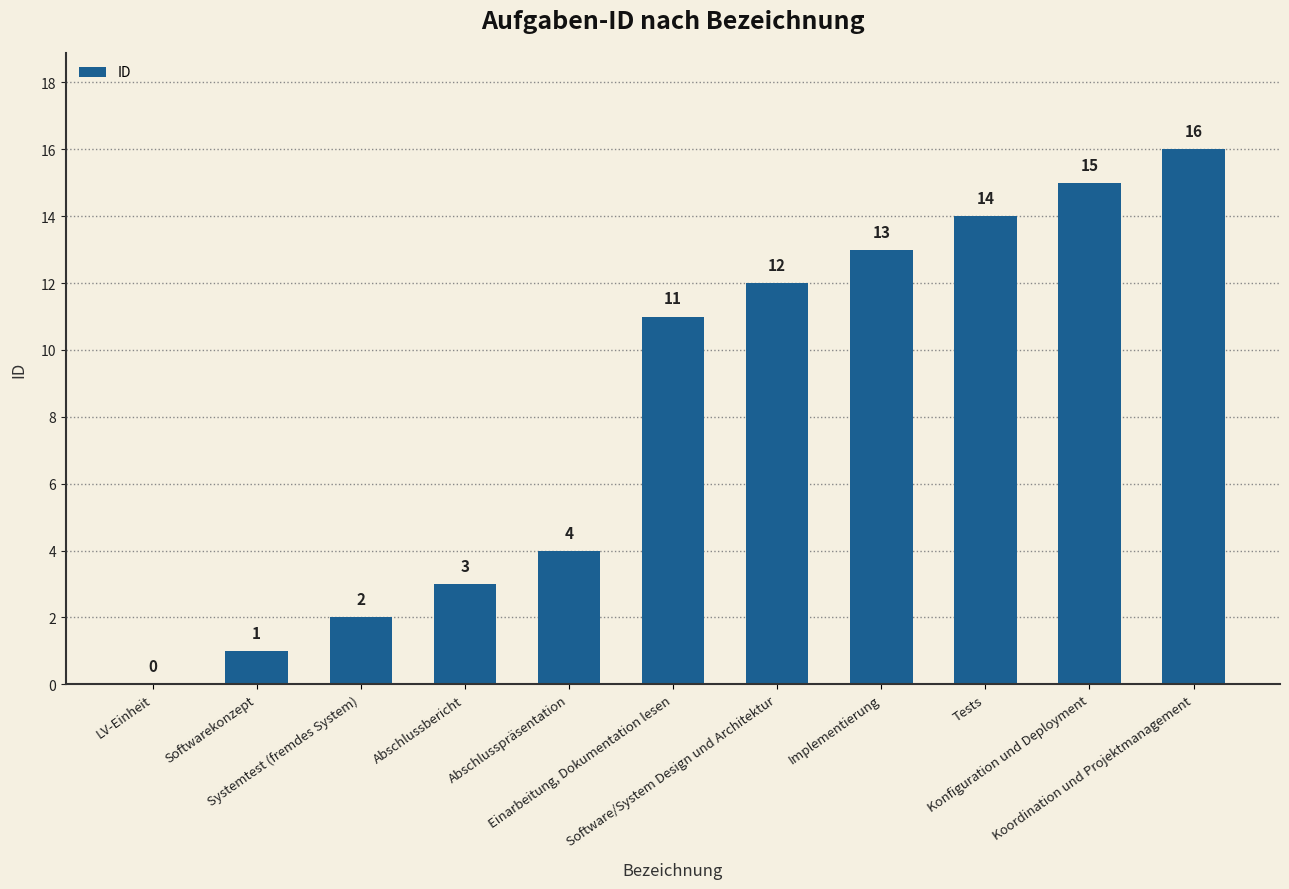

What is the sum of all values?

91